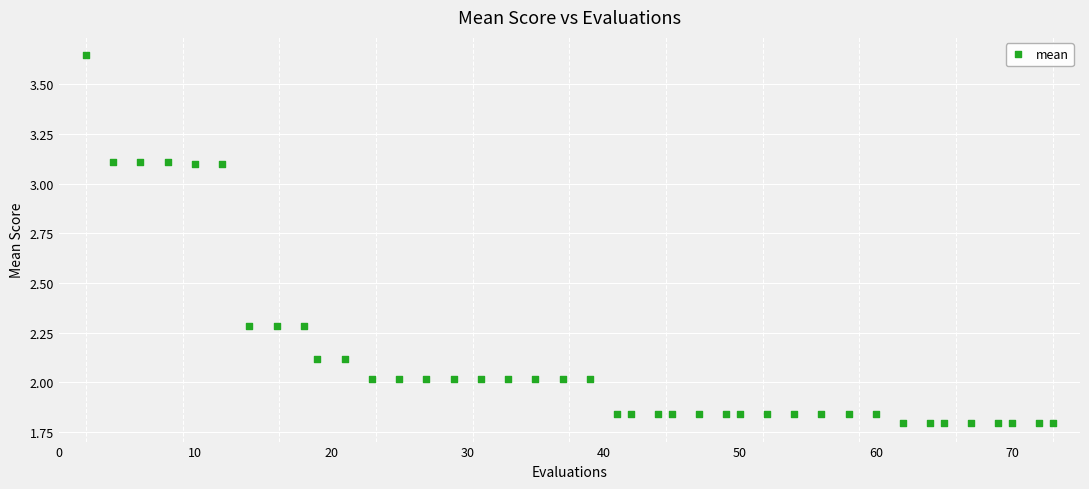

What is the range of Y values (max minus min)?

1.9